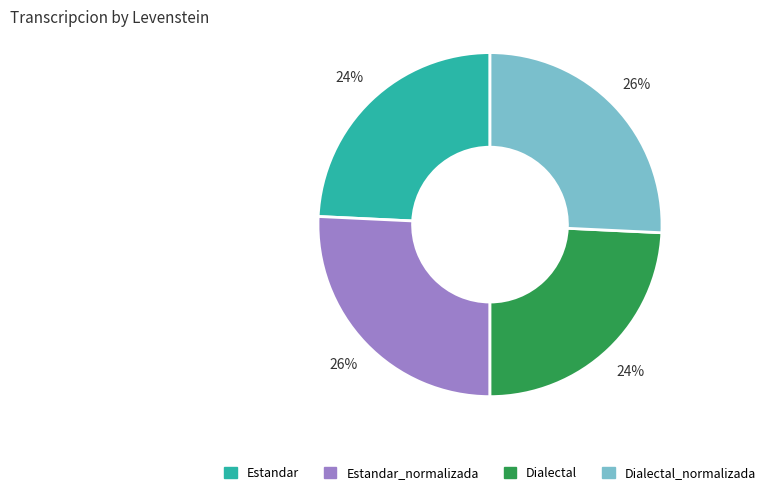

Is there a majority slice in this chart?

No